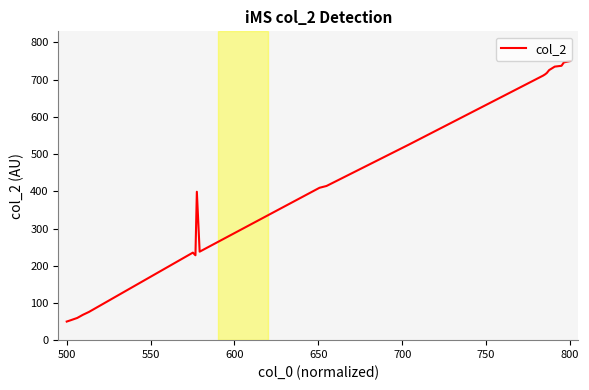

What is the maximum value shown in the chart?

750.0